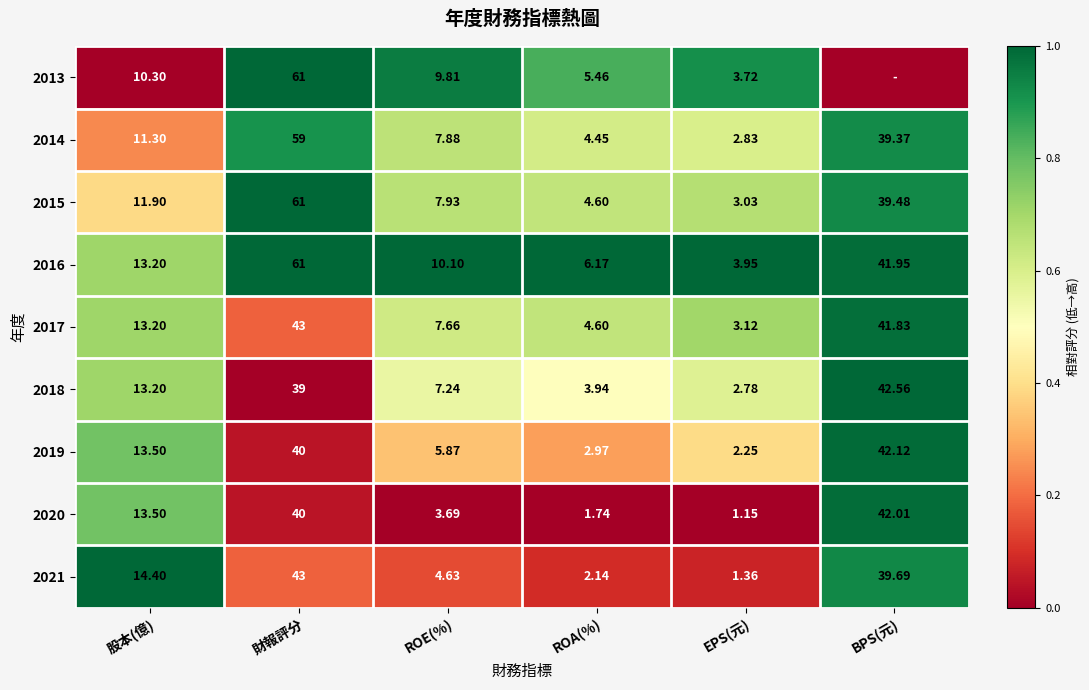

What is the difference between the maximum and second lowest values in the 2018 series?

0.5